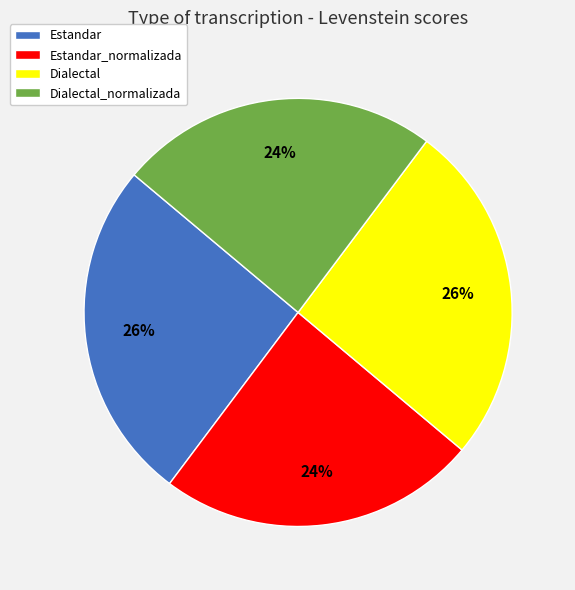

To the nearest percent, what is the difference between the largest and smallest slice percentages?

2%